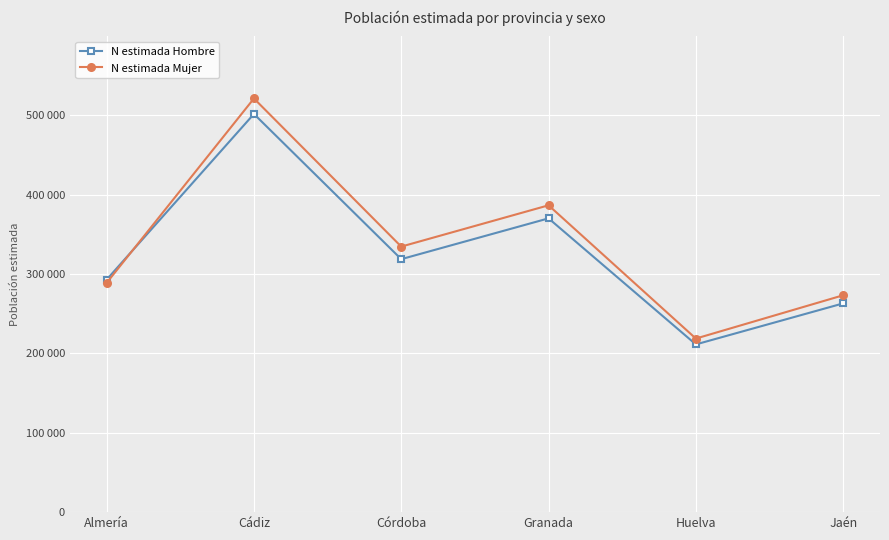

Which has a higher value, Cádiz or Huelva?

Cádiz